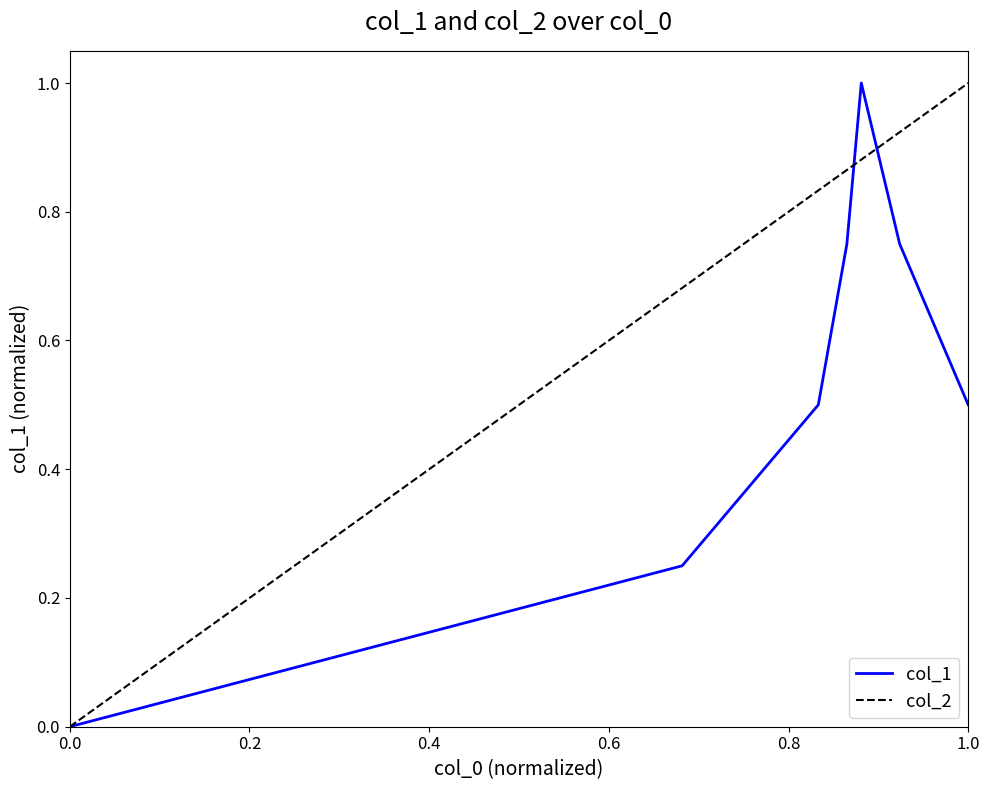

List the series in order of their overall mean, highest first.

col_2, col_1